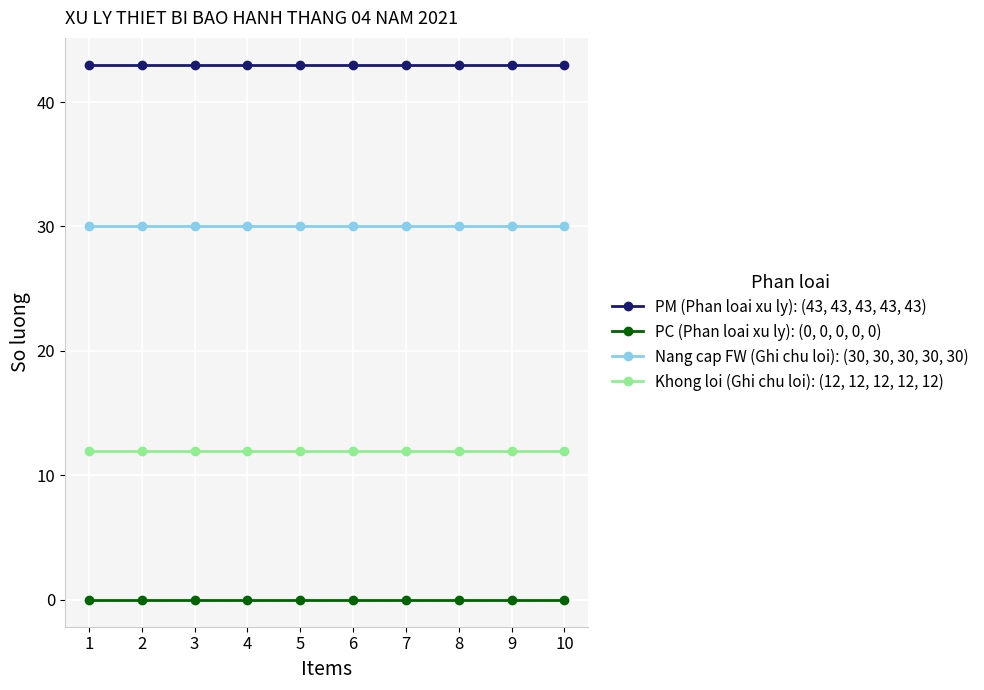

What are all the series names shown in the legend?

PM (Phan loai xu ly): (43, 43, 43, 43, 43), PC (Phan loai xu ly): (0, 0, 0, 0, 0), Nang cap FW (Ghi chu loi): (30, 30, 30, 30, 30), Khong loi (Ghi chu loi): (12, 12, 12, 12, 12)